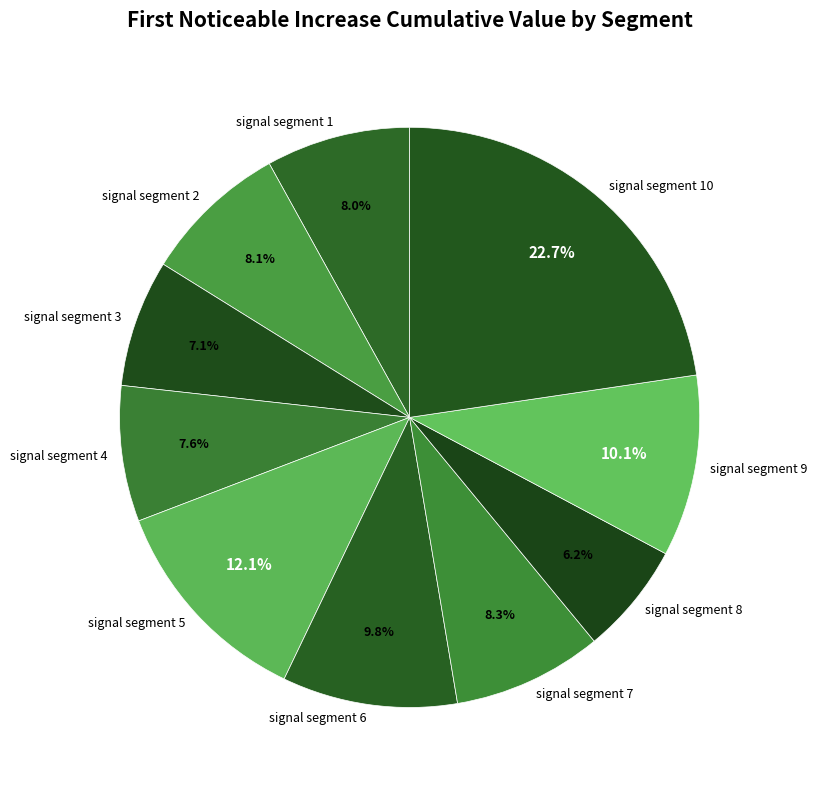

Is the sum of signal segment 8 and signal segment 3 greater than half?

No